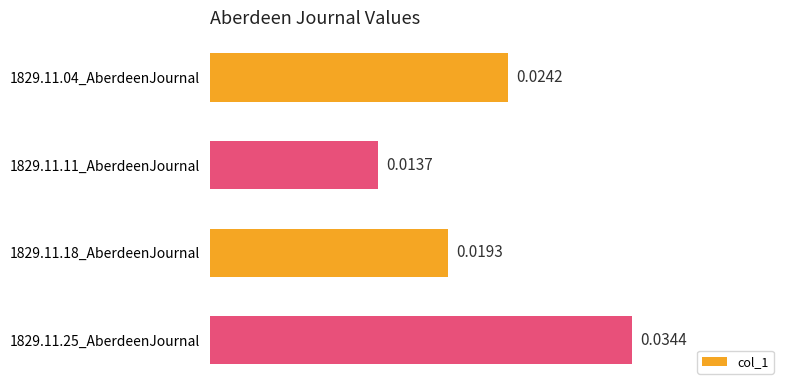

Rank the categories by value from highest to lowest.

1829.11.25_AberdeenJournal, 1829.11.04_AberdeenJournal, 1829.11.18_AberdeenJournal, 1829.11.11_AberdeenJournal